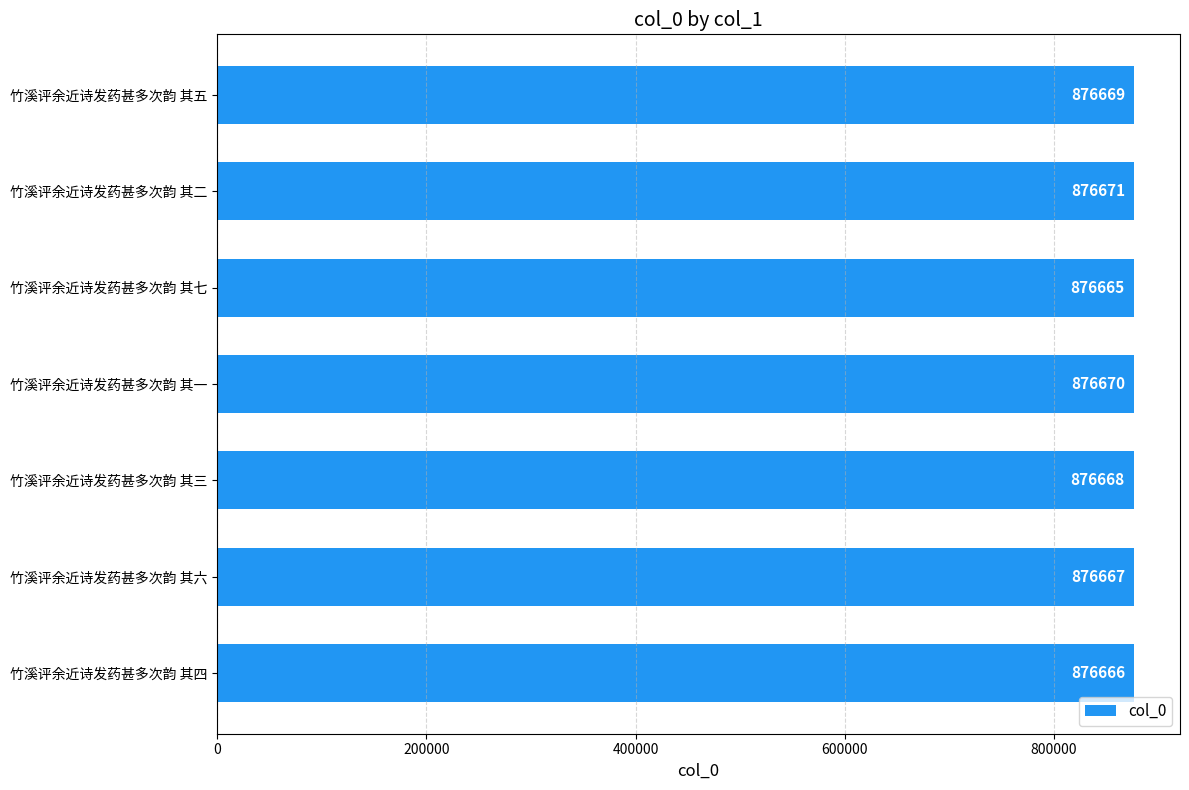

What is the change in value from 竹溪评余近诗发药甚多次韵 其四 to 竹溪评余近诗发药甚多次韵 其六?

+1